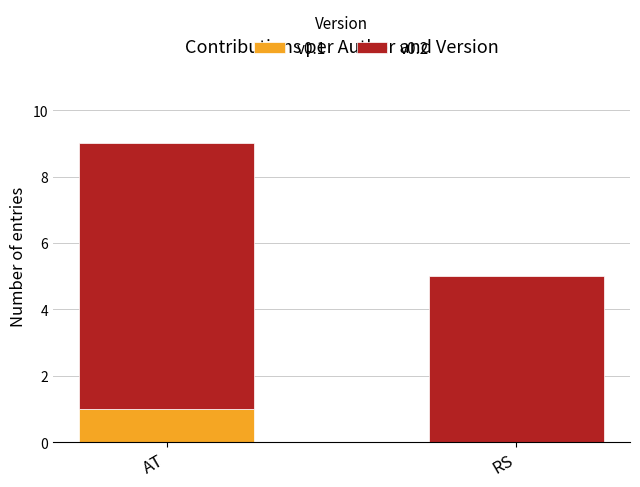

What is the total value across all series at AT?

9